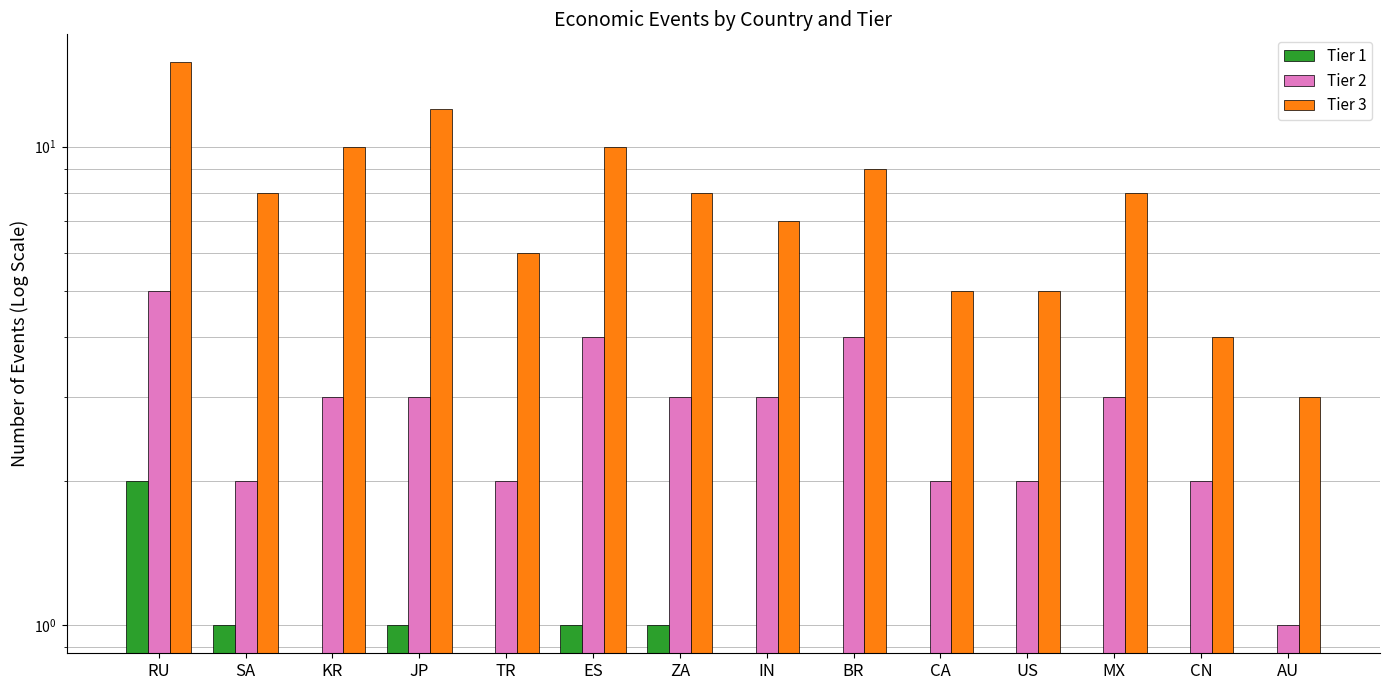

What are all the series names shown in the legend?

Tier 1, Tier 2, Tier 3